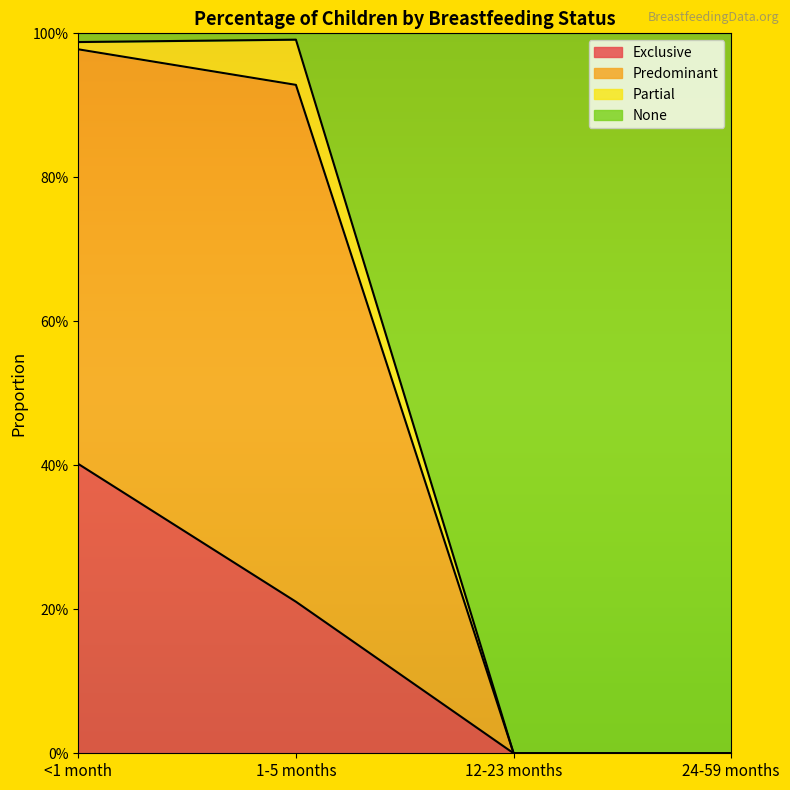

Does the chart display data point markers on the line(s)?

No